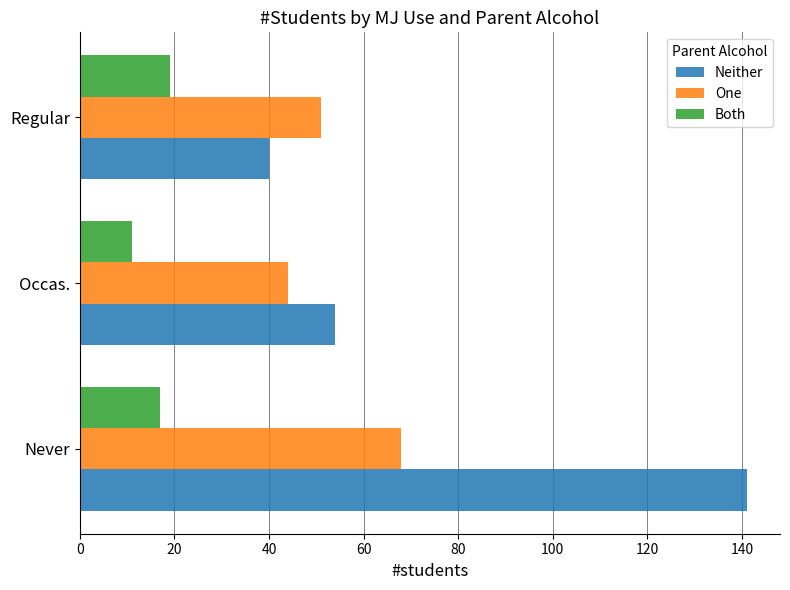

What is the spread (max minus min) of values at Regular?

32